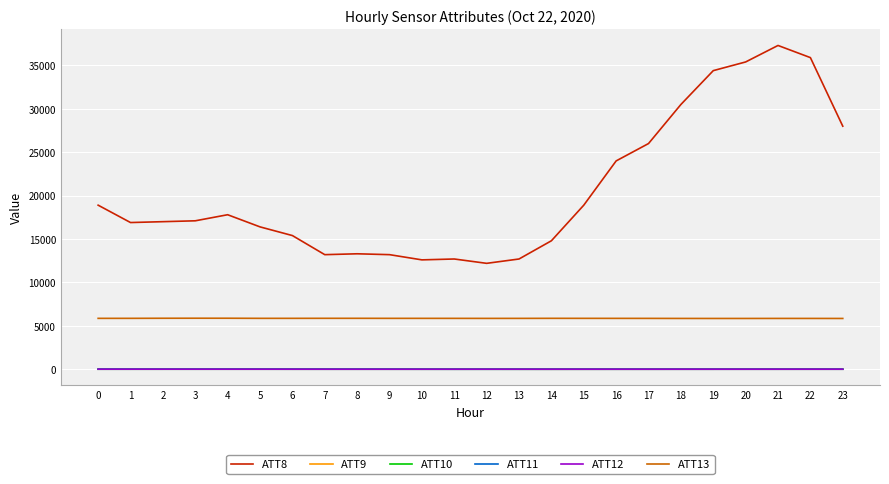

What are all the series names shown in the legend?

ATT8, ATT9, ATT10, ATT11, ATT12, ATT13